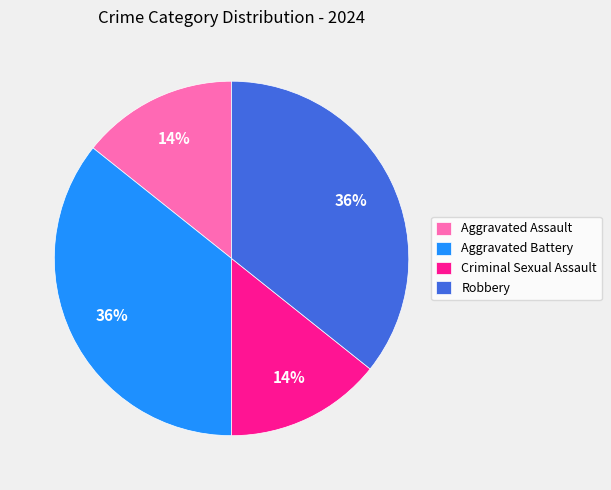

To the nearest percent, what is the average slice percentage?

25%